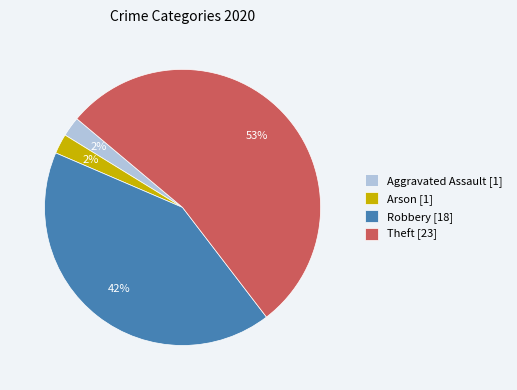

The Aggravated Assault [1] slice represents 2% of the pie. True or false?

True